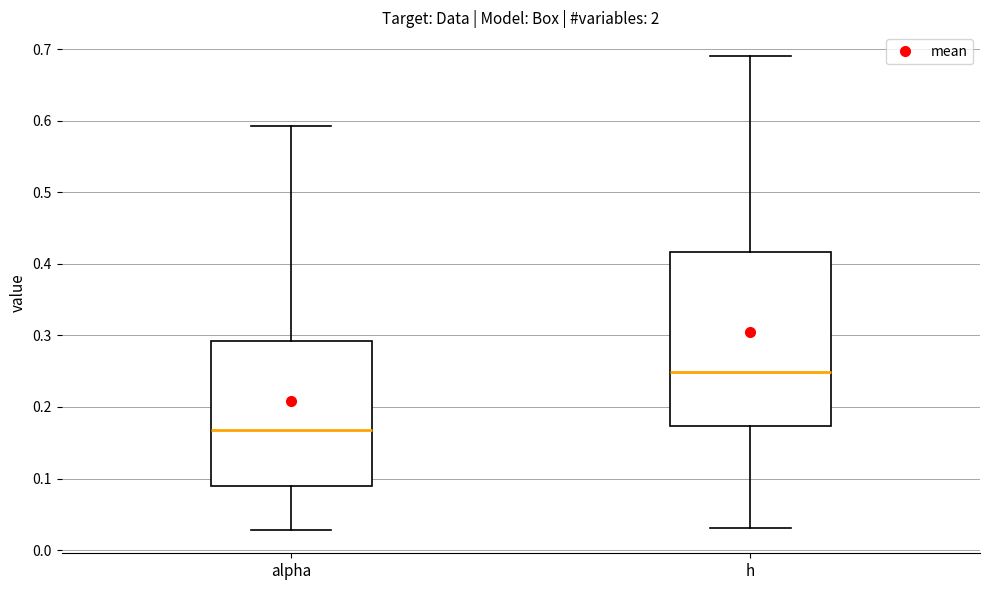

Which box has the lowest median line?

alpha